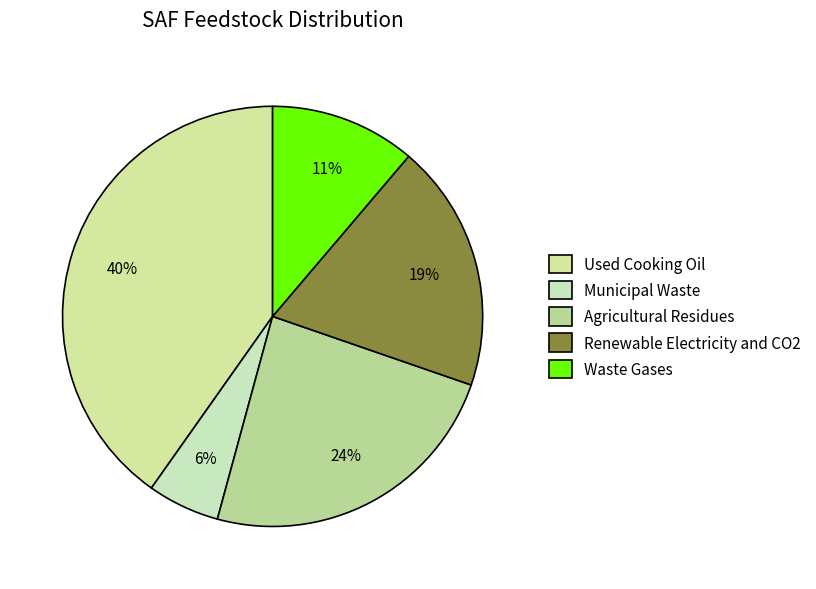

To the nearest percent, what is the average slice percentage?

20%